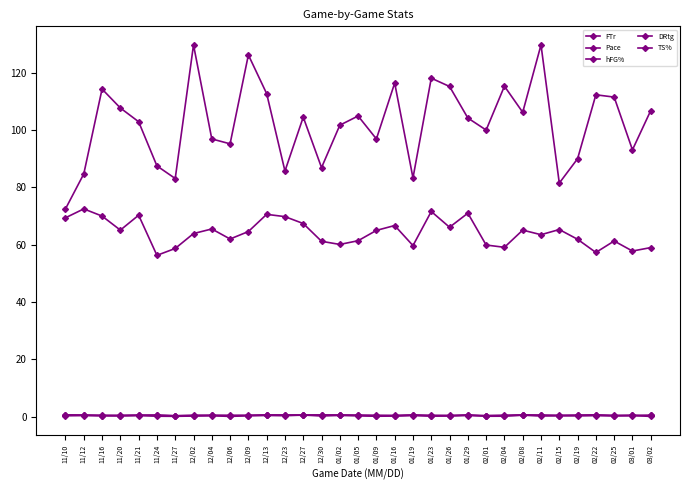

What is the greatest value displayed?

129.7